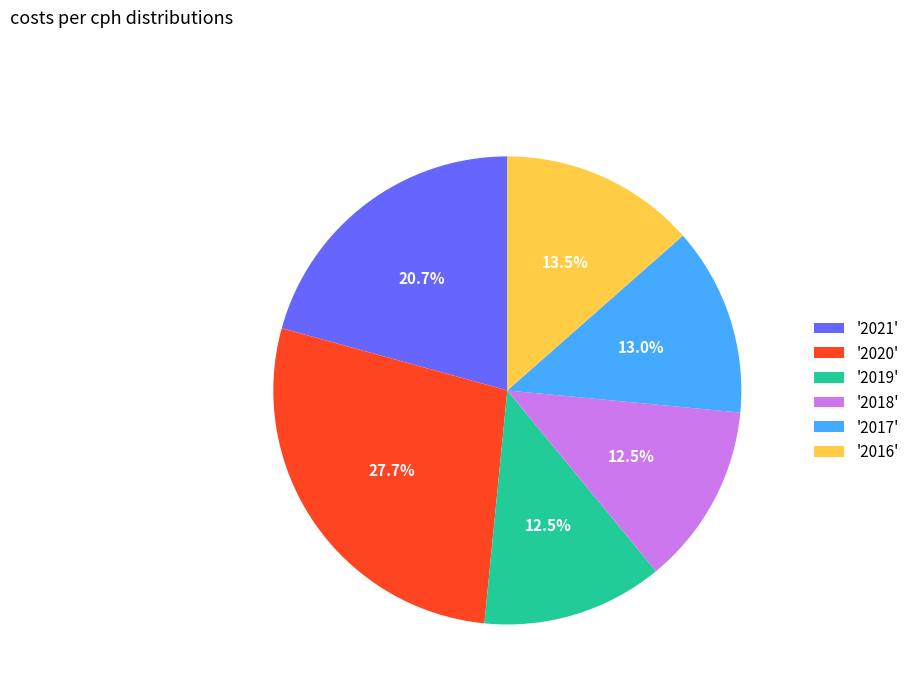

To the nearest percent, what is the difference between the largest and smallest slice percentages?

15%